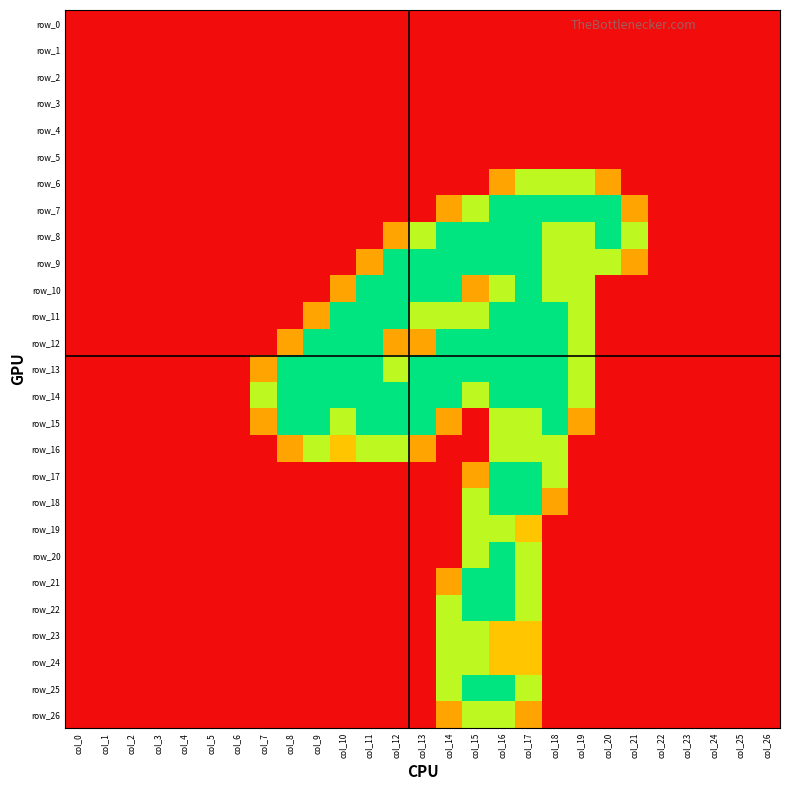

What is the average value of the row_24 series?

0.2